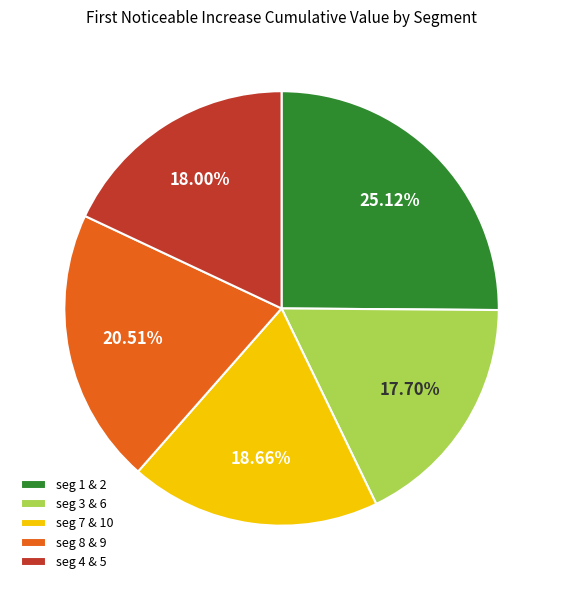

Is the sum of seg 7 & 10 and seg 3 & 6 greater than half?

No